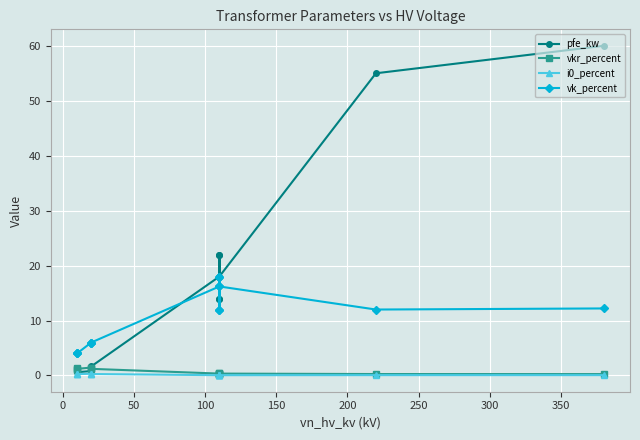

Which has a higher value, 200 or 250?

250